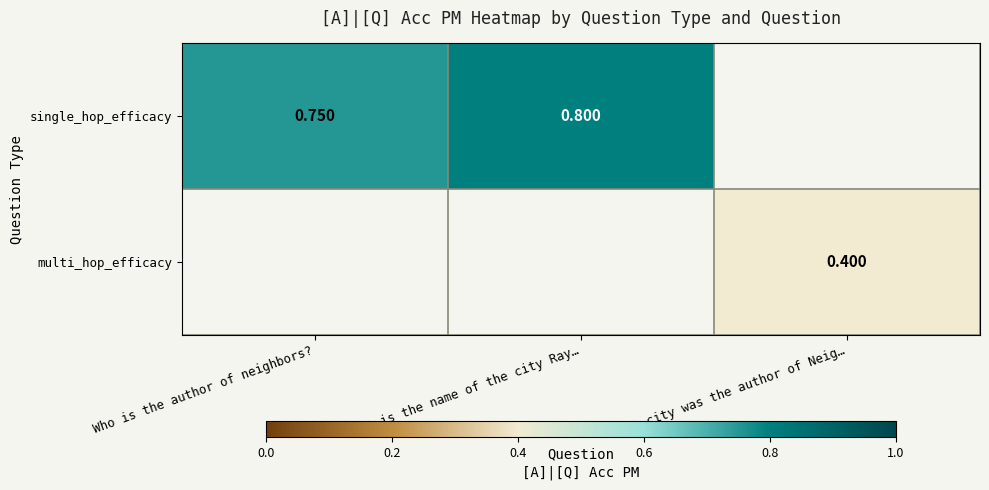

Rank the series by their maximum value, from highest to lowest.

single_hop_efficacy, multi_hop_efficacy